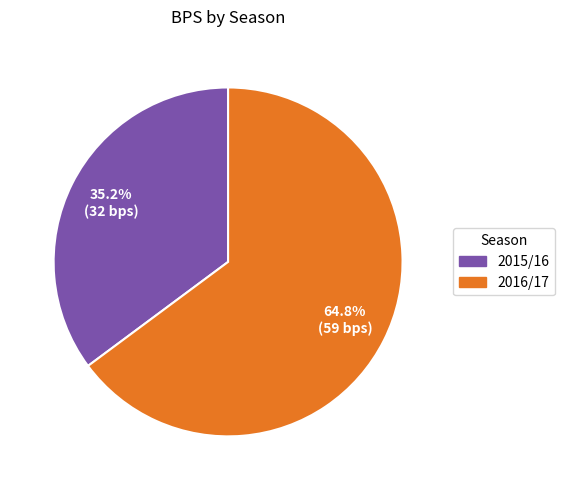

What portion of the pie excludes 2015/16?

64.8%